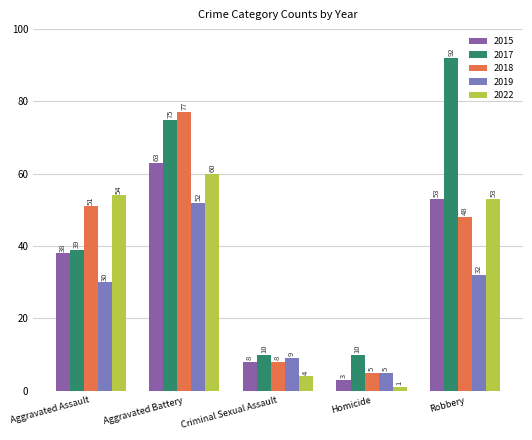

Which series has the largest range (max minus min)?

2017